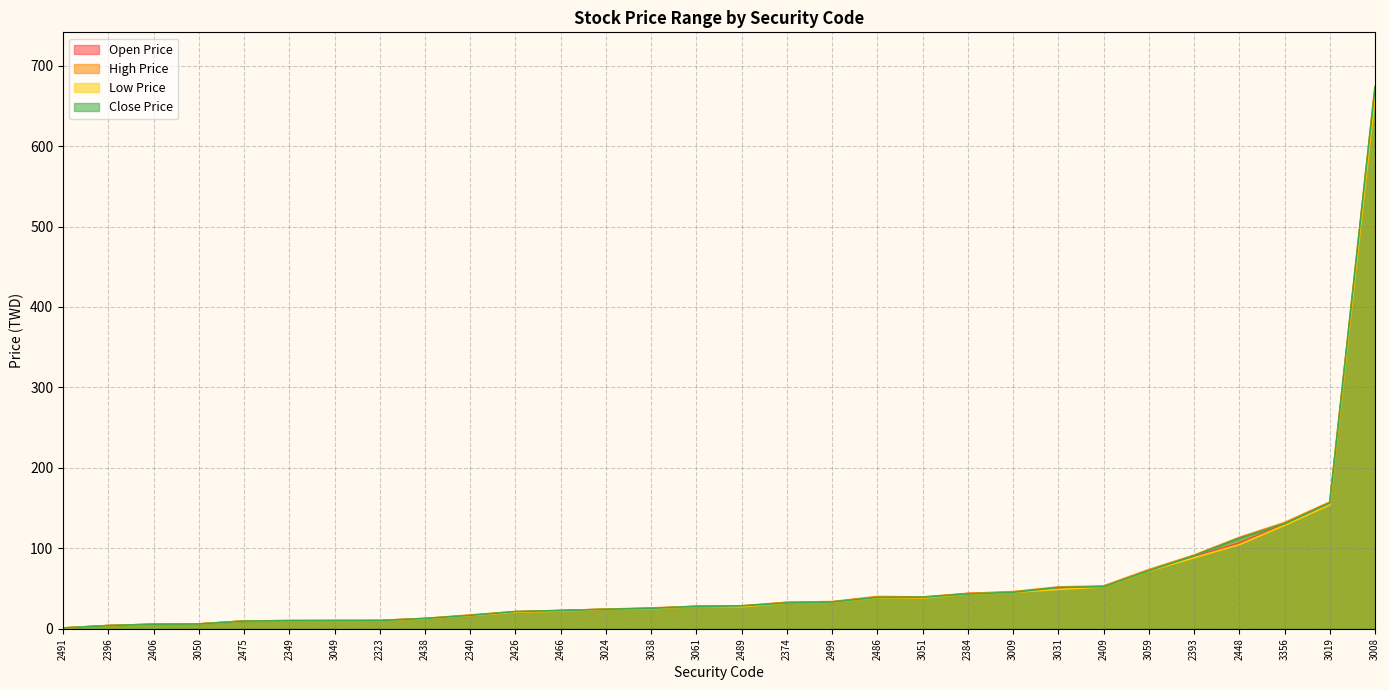

Rank the series by their average value, from highest to lowest.

High Price, Close Price, Open Price, Low Price